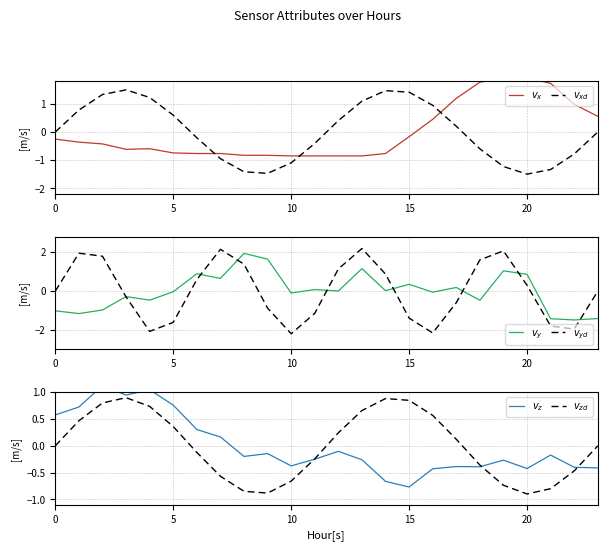

Where is $v_x$ nearest to the value 0?

15